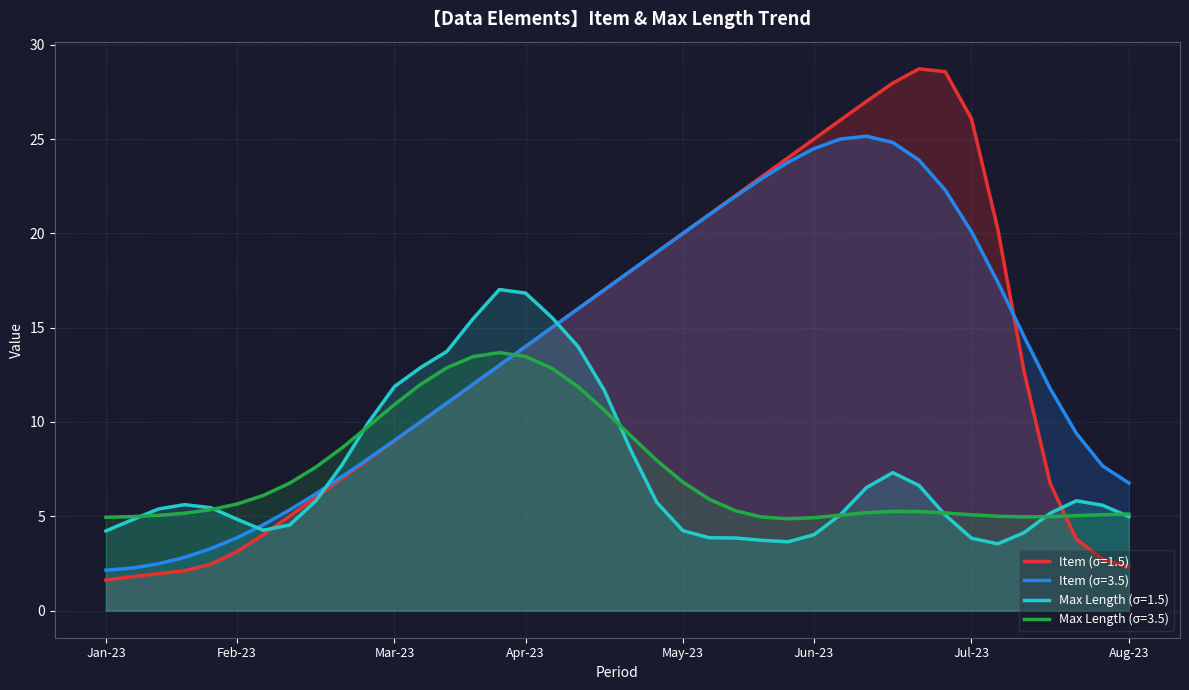

How many categories are shown in the chart?

40